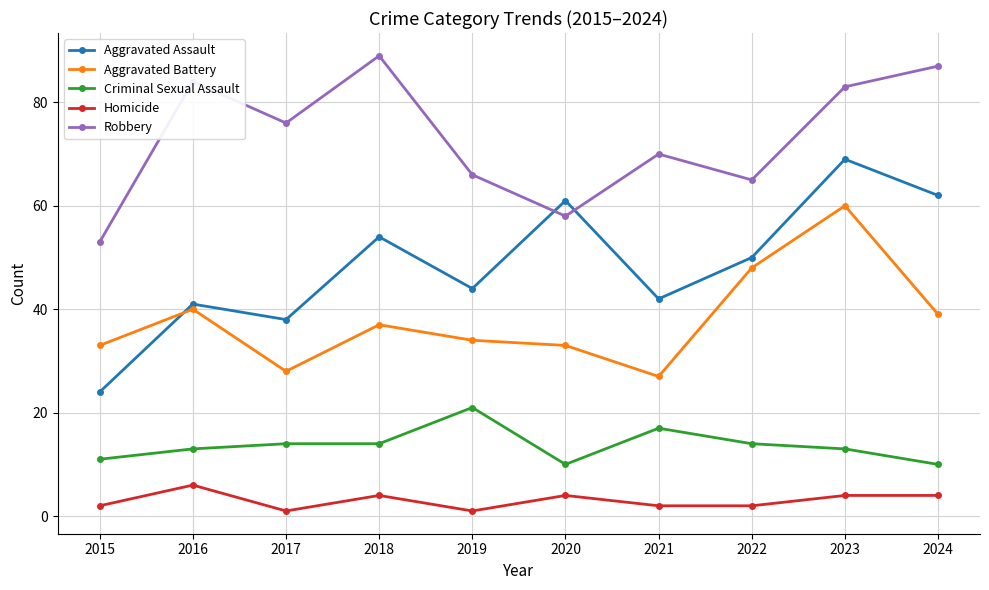

What is the difference between the second highest and minimum values in the Aggravated Assault series?

38